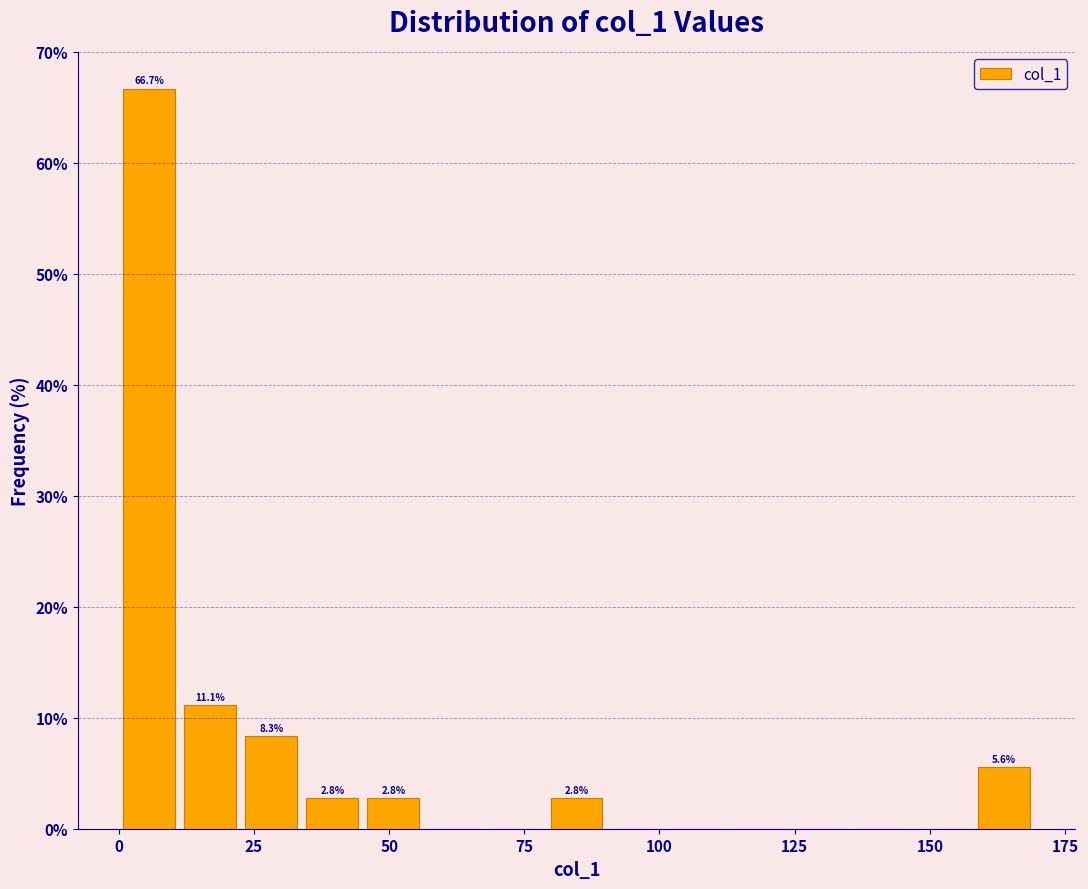

Read against the x-axis, roughly where is the centre of the tallest bar?

5